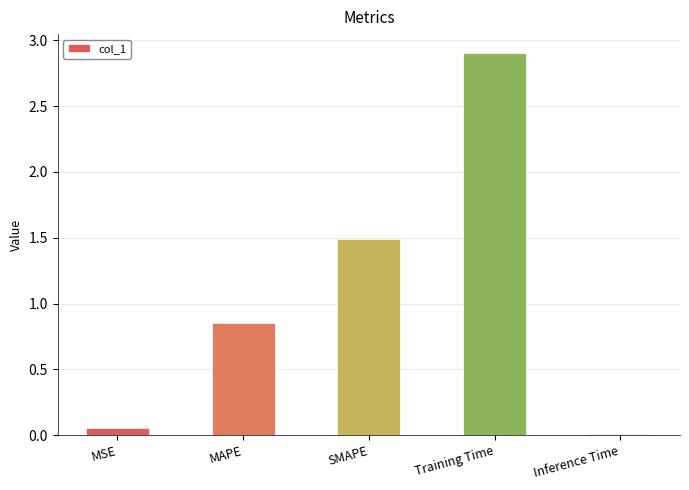

At which label is the value closest to 1?

MAPE